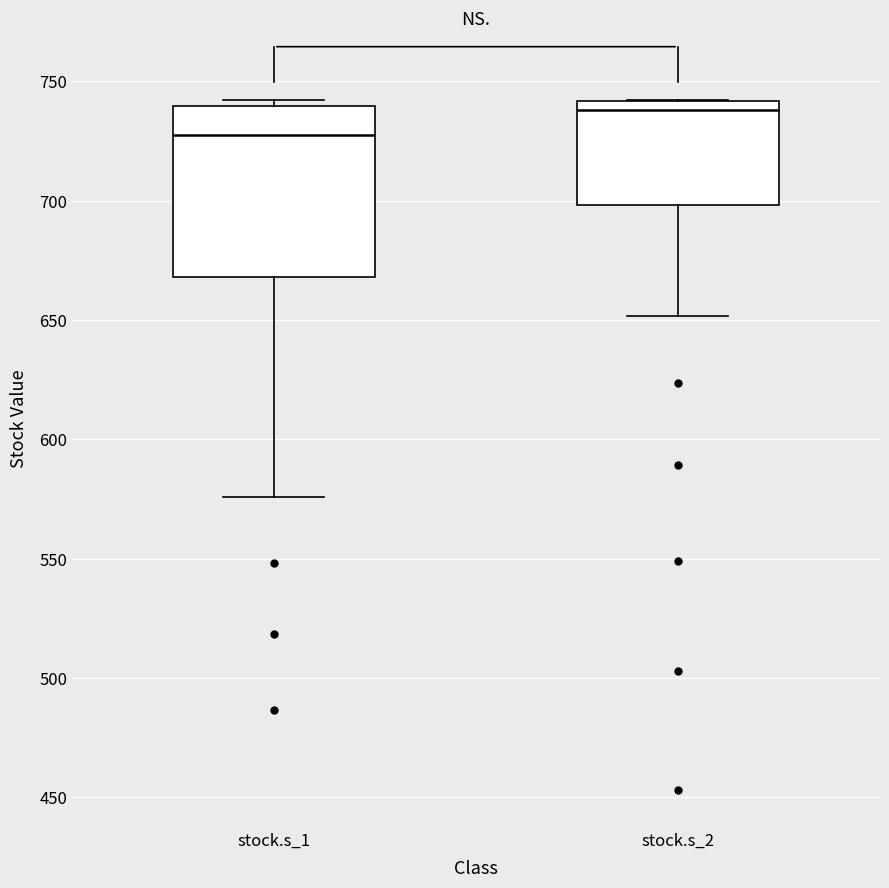

Comparing the boxes themselves (not the whiskers), which one is the tallest?

stock.s_1